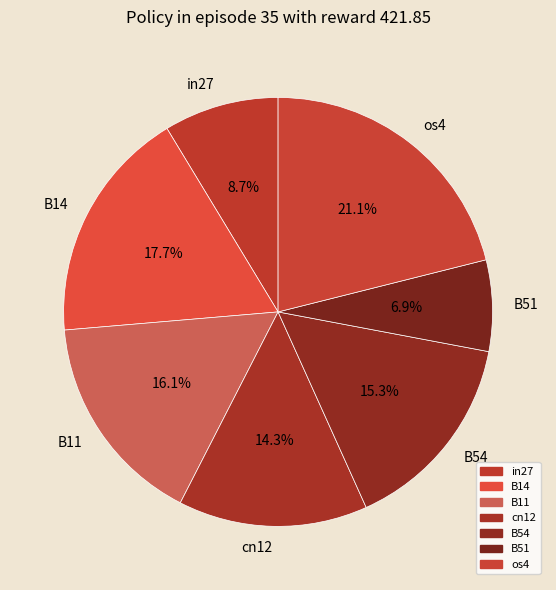

Which slice is the largest?

os4